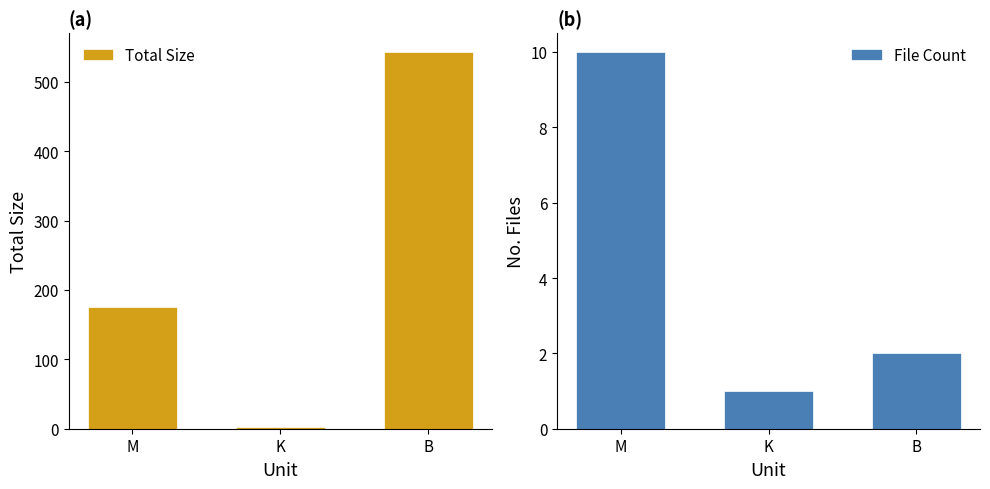

Which has a higher value, B or M?

B